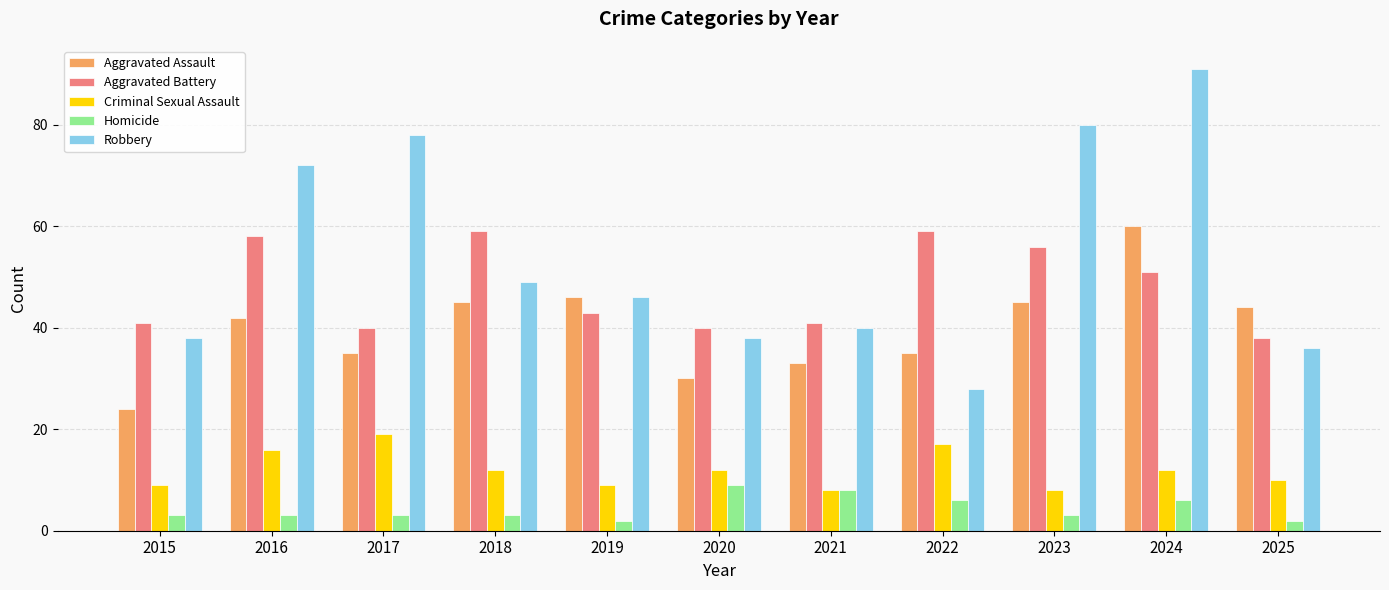

Does the chart contain any negative values?

No